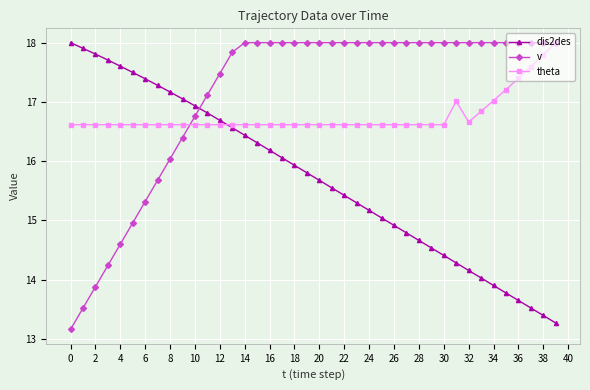

Which series has the largest total across all categories?

v